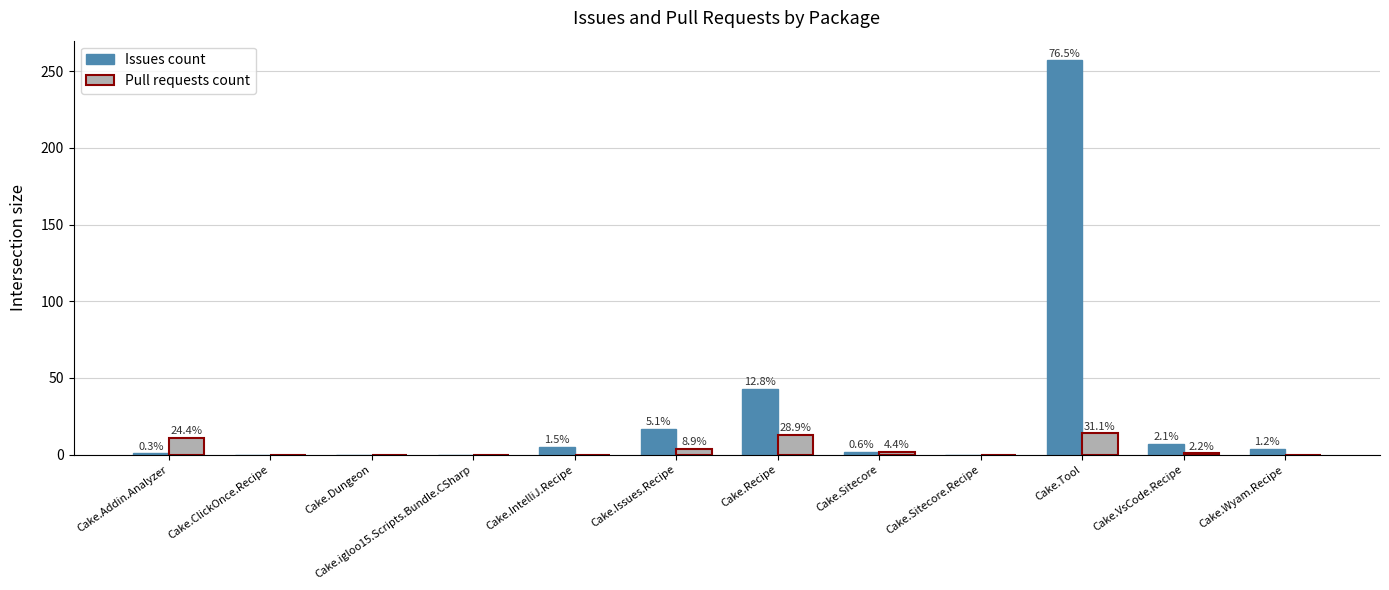

What is the difference between the maximum and minimum values in the Pull requests count series?

14